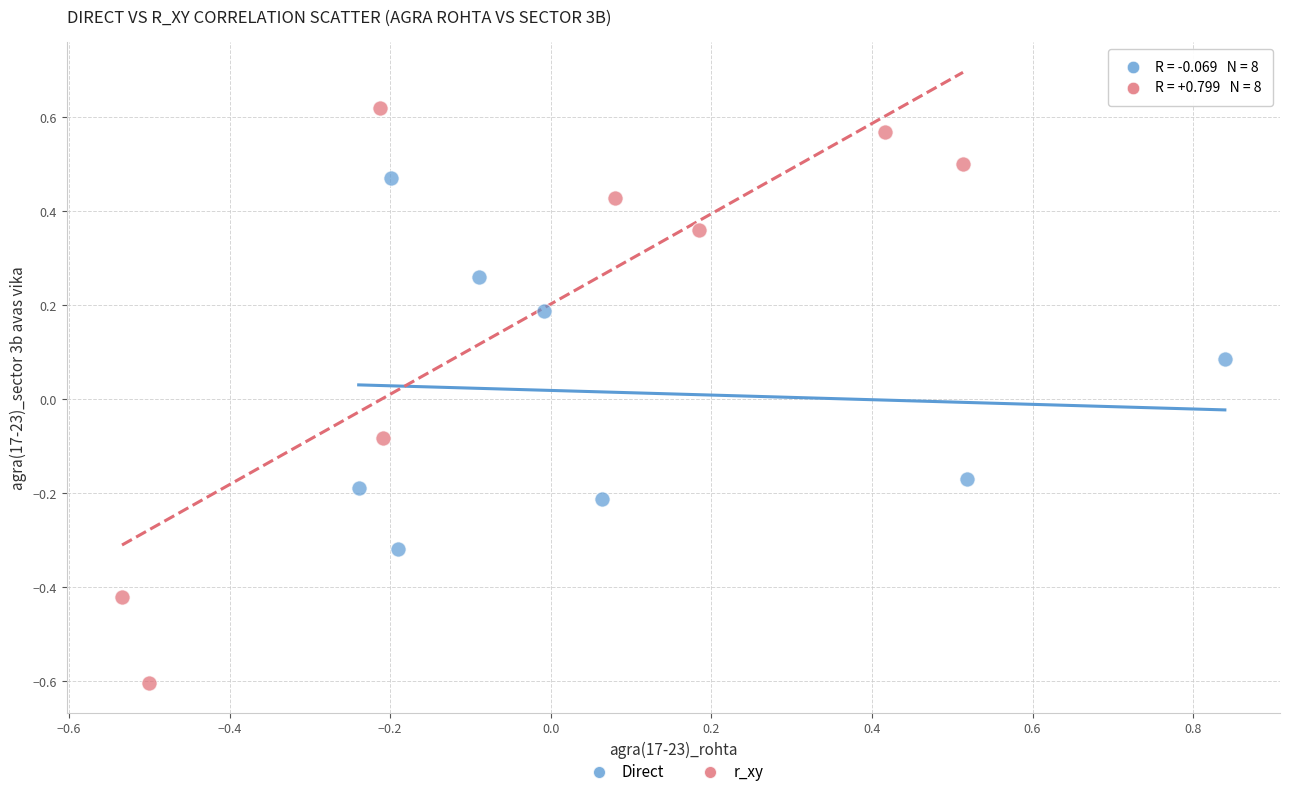

Which series contains the lowest Y value?

r_xy